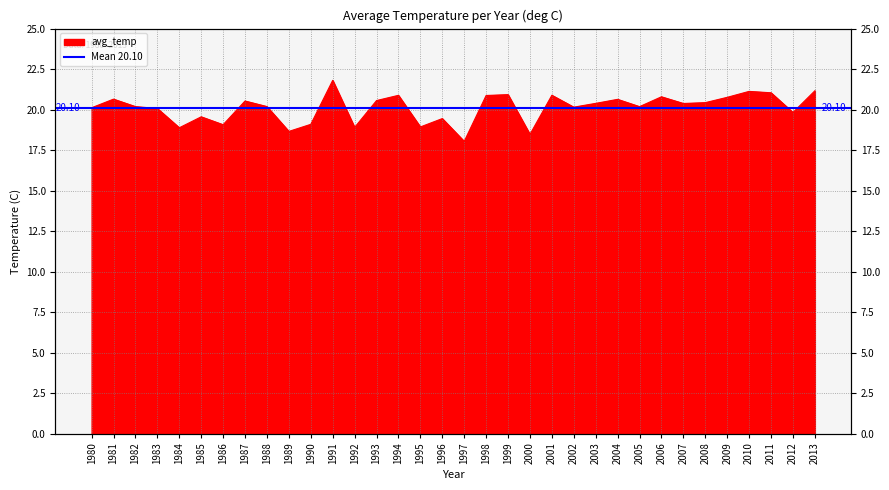

How many lines are shown in the chart?

1